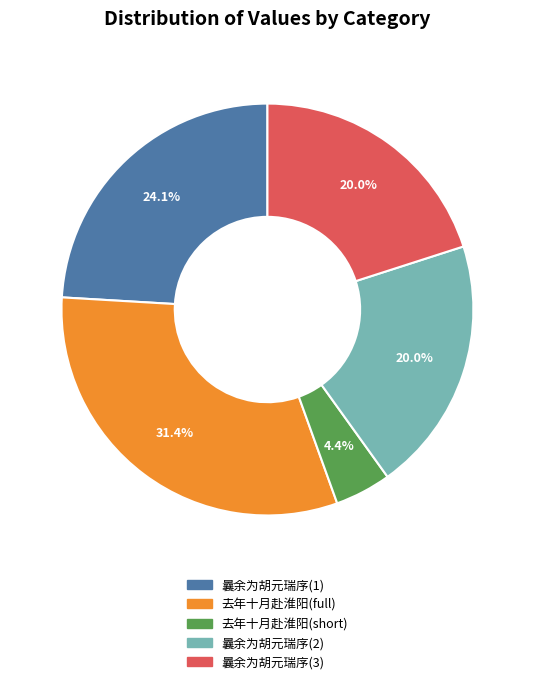

Does any single category account for the majority?

No